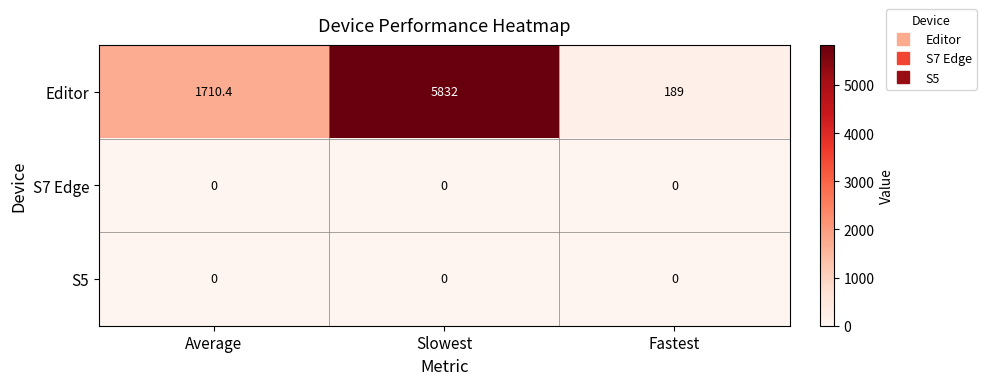

The value of S5 at Average is 0.0. True or false?

True